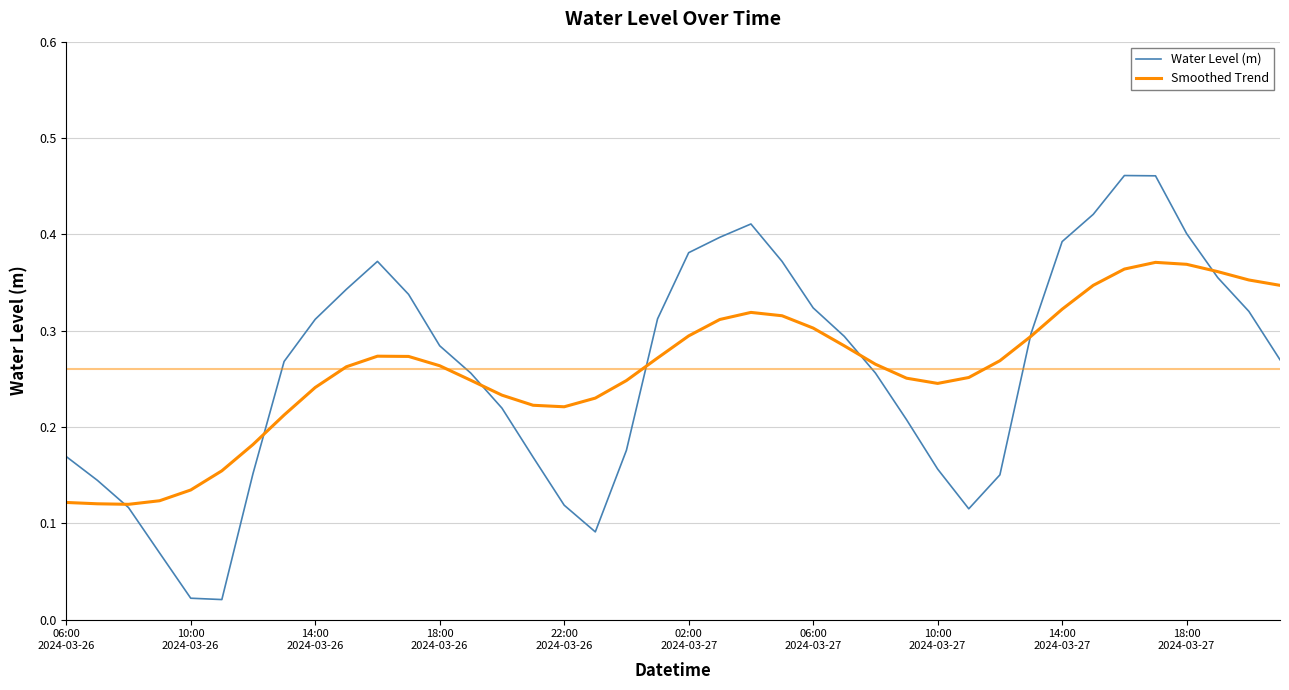

In Water Level (m), how many points are lower than both neighbors (excluding endpoints)?

3